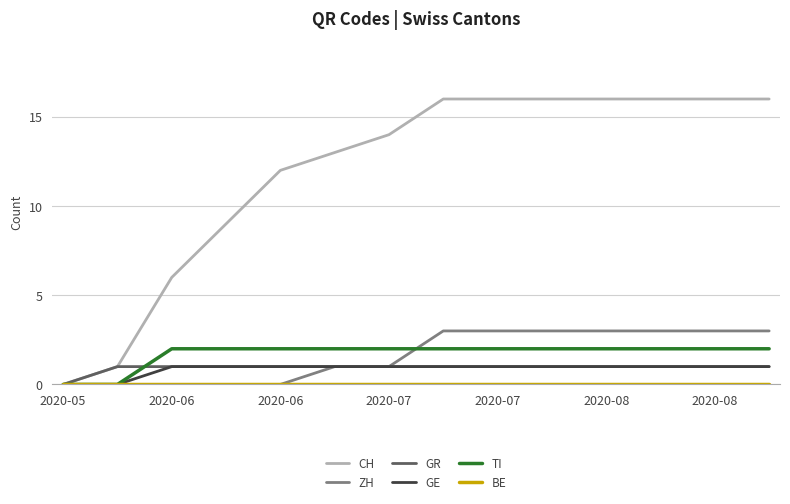

Which series has the largest range (max minus min)?

CH